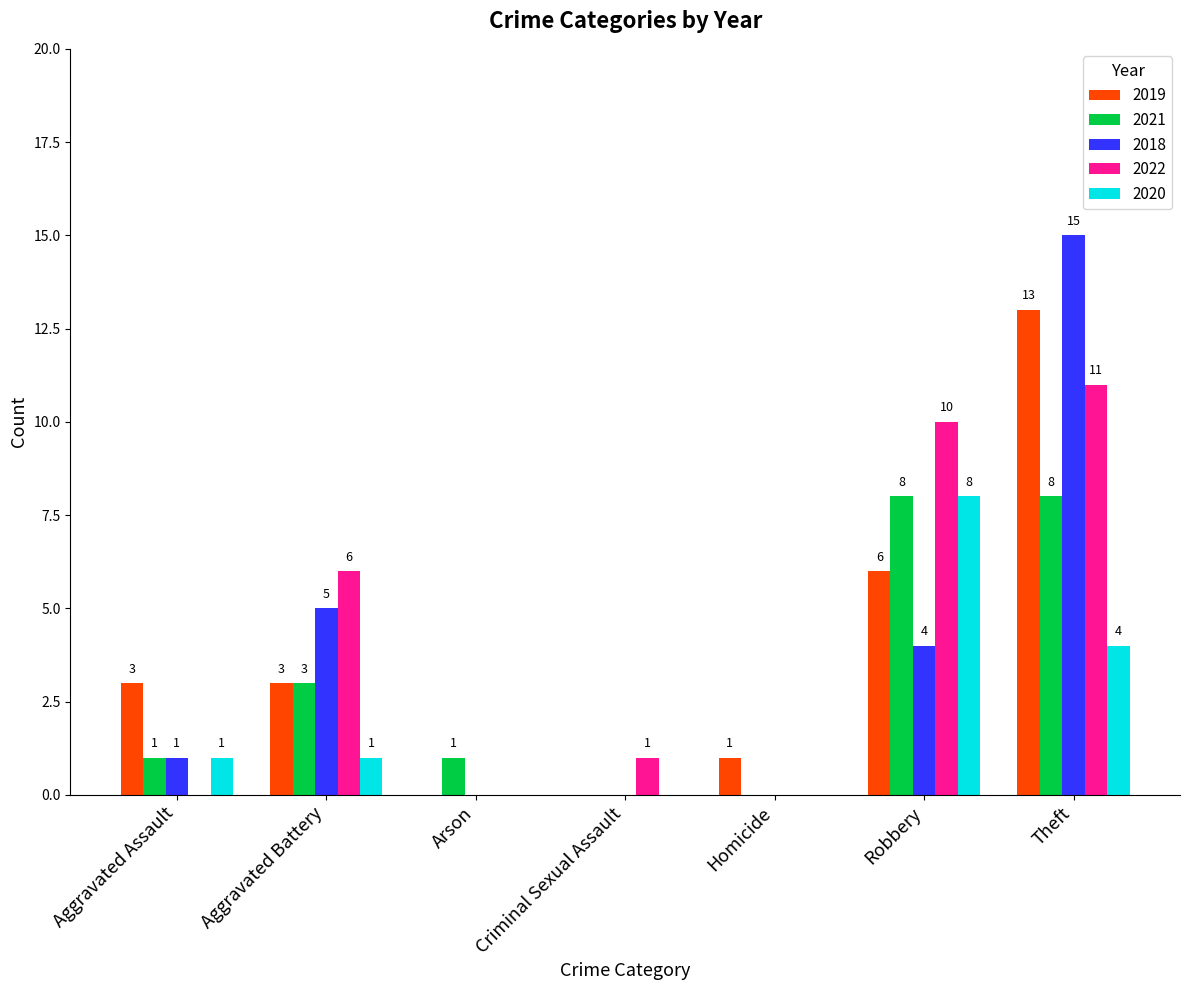

The 2018 series shows 1 at Robbery. True or false?

False